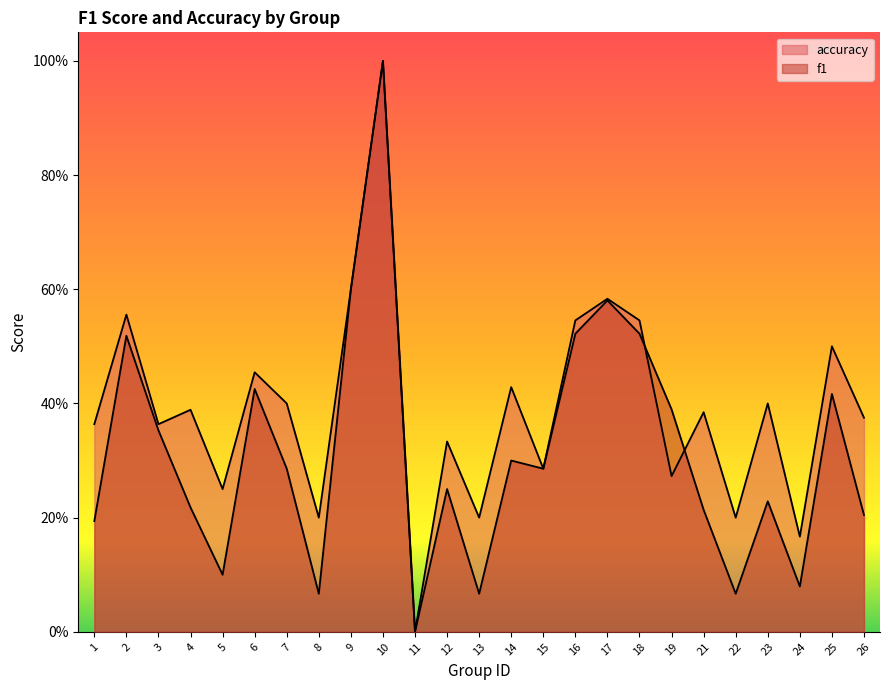

How many interior local peaks does the f1 series have?

8